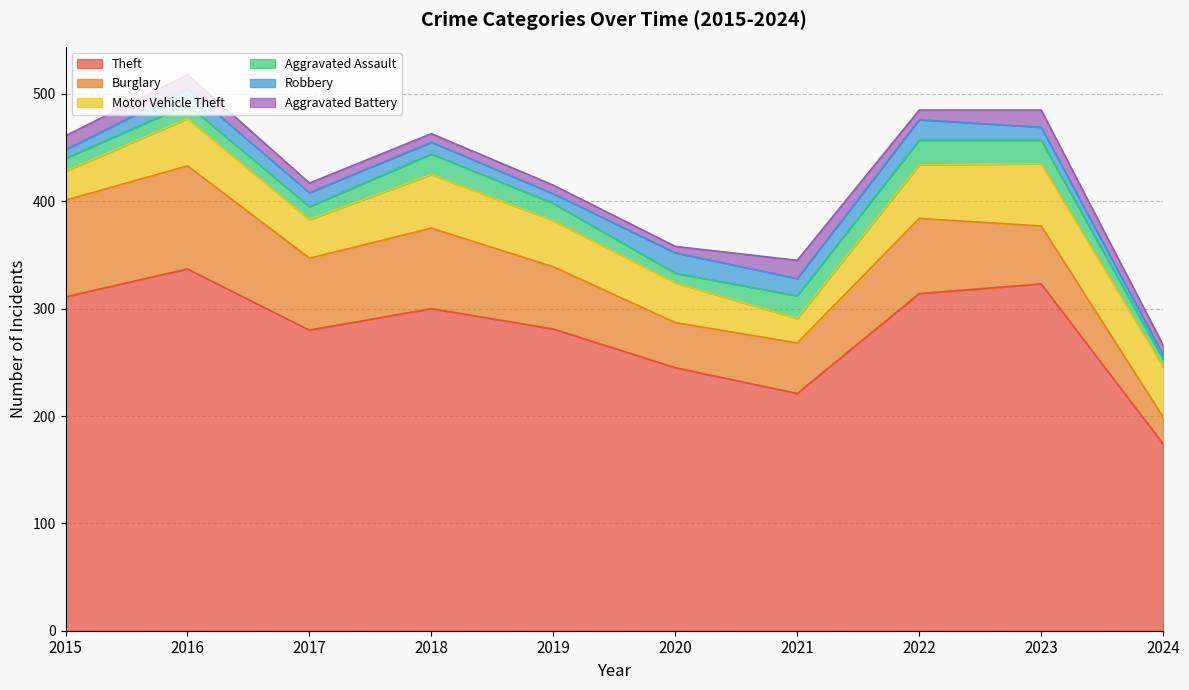

Which series has the widest spread of values?

Theft